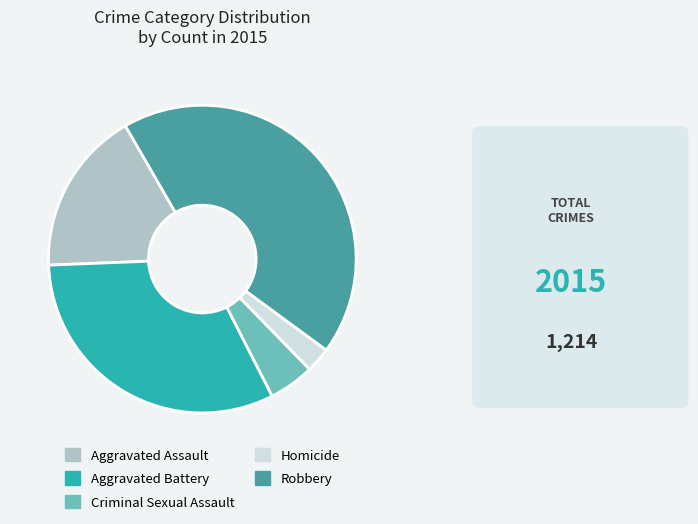

Is the sum of Aggravated Assault and Robbery greater than half?

Yes